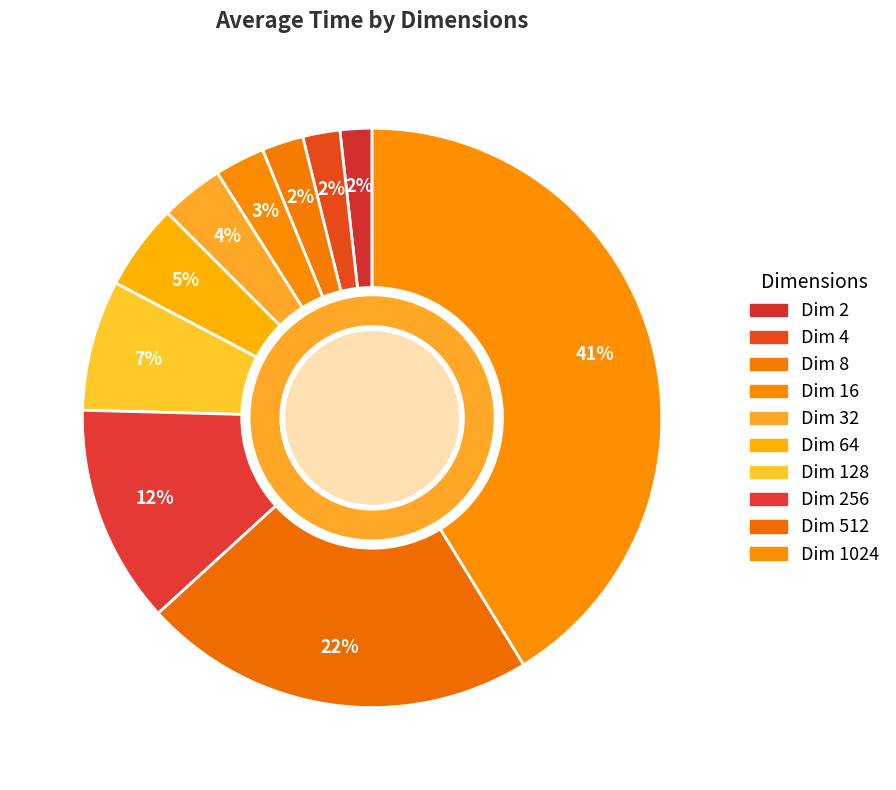

Which category has the smallest portion of the pie?

2